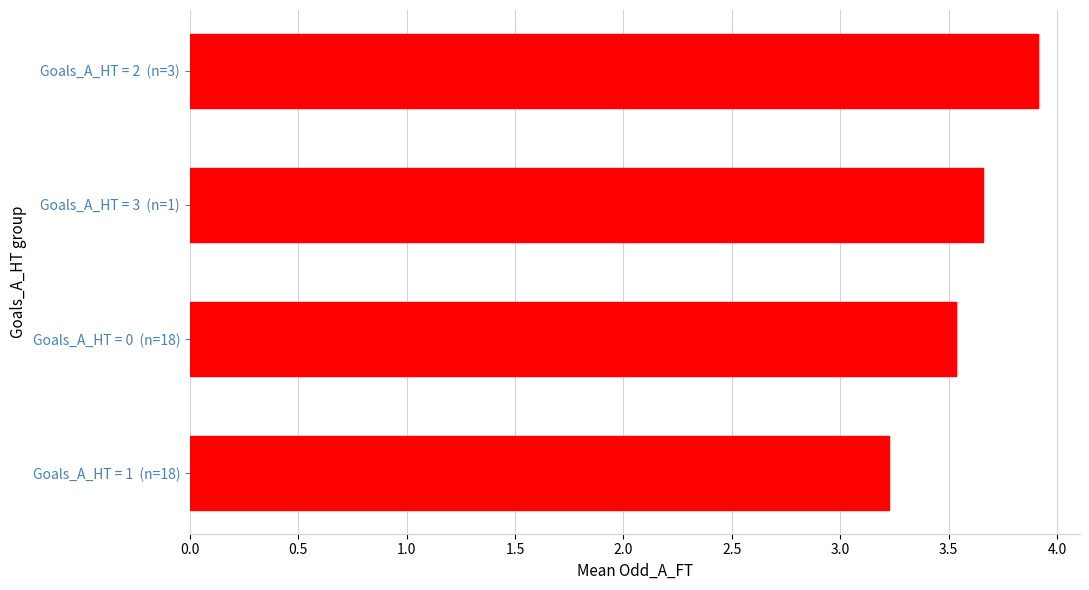

What is the minimum value shown in the chart?

3.2